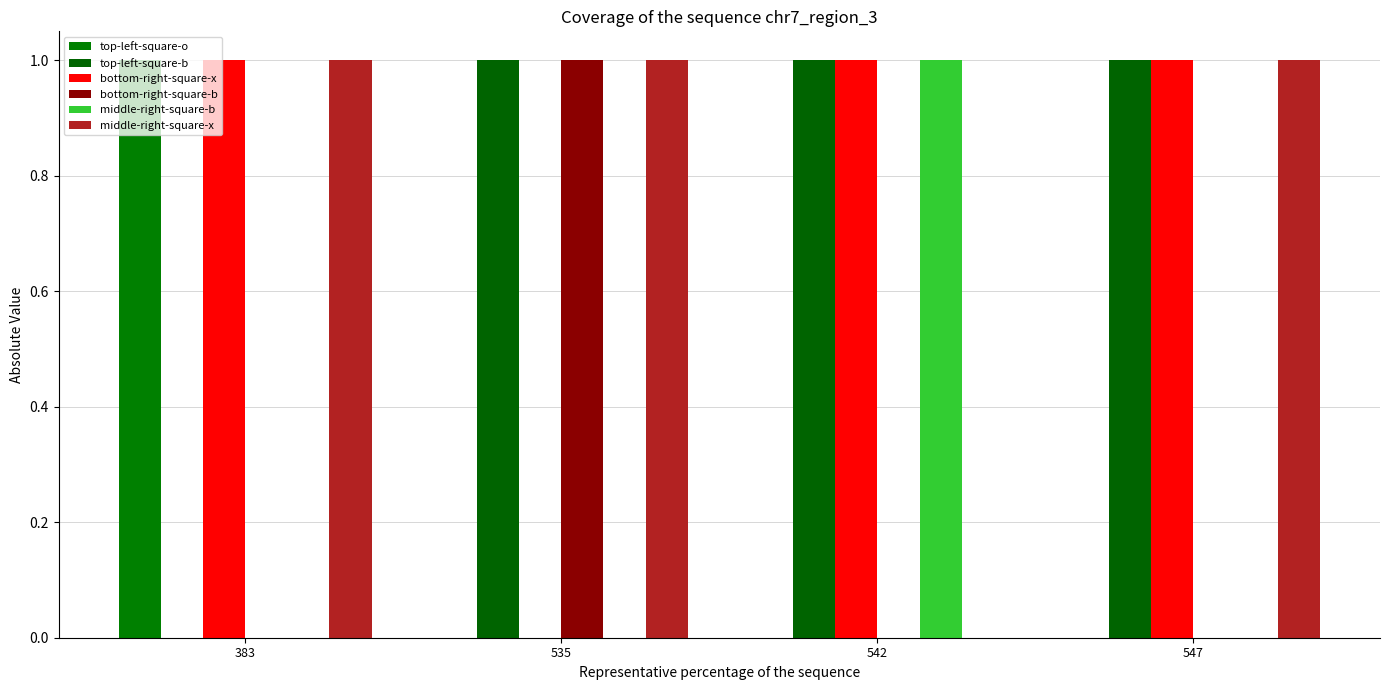

What is the value of the bottom-right-square-b bar at the 2nd from the left?

1